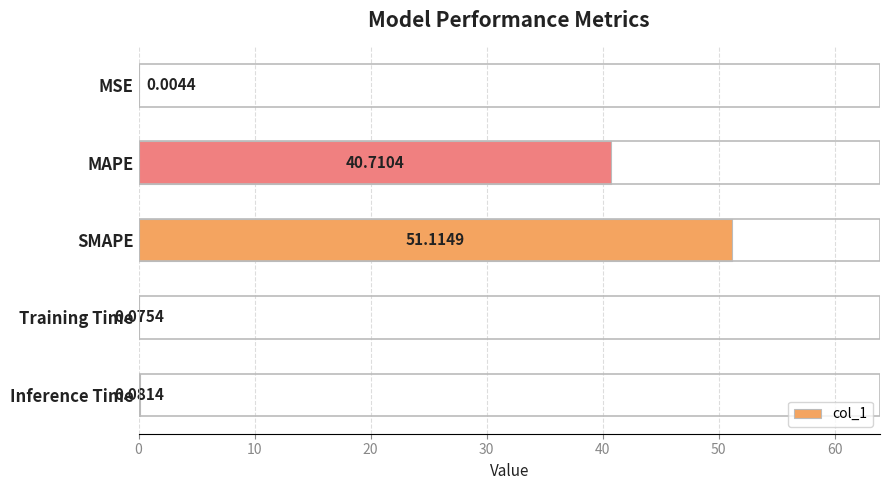

What is the average value?

18.4